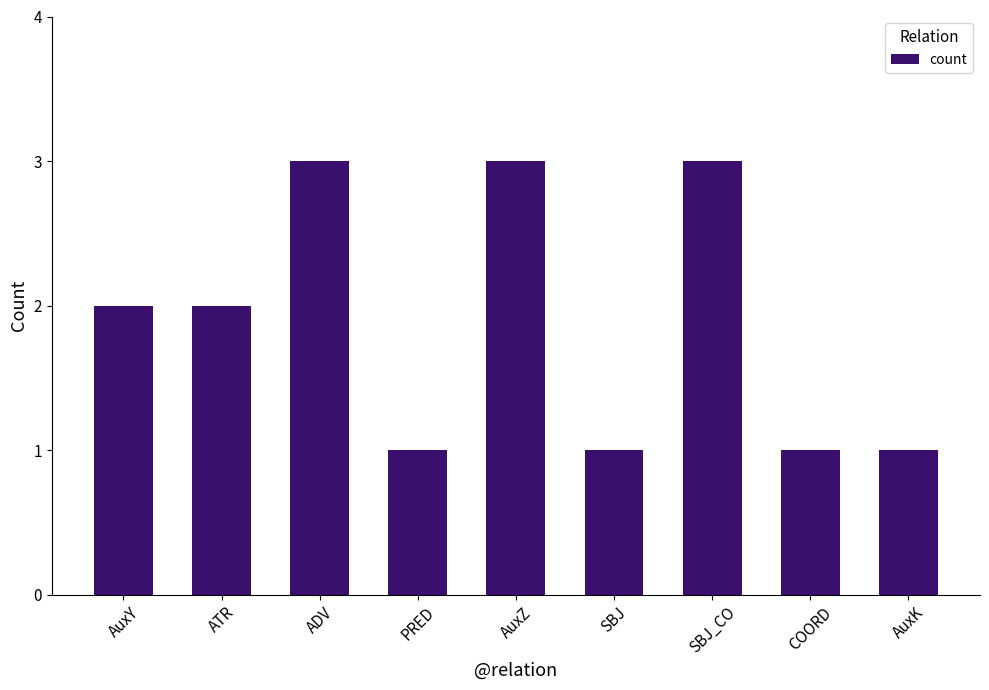

What is the greatest value displayed?

3